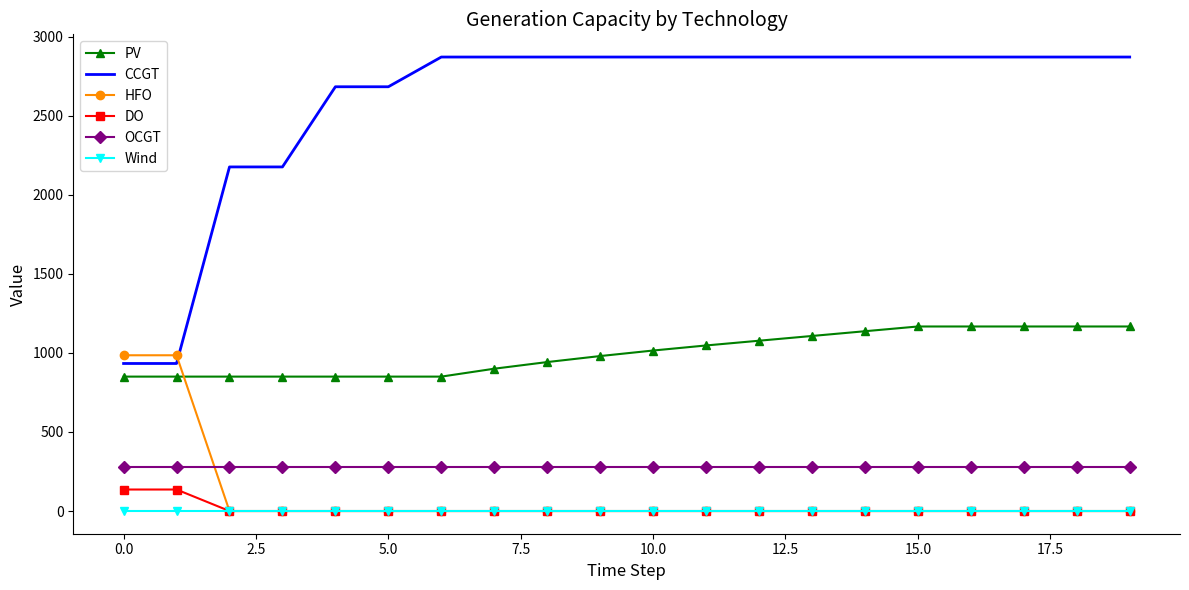

How many intersections are there between HFO and PV?

1